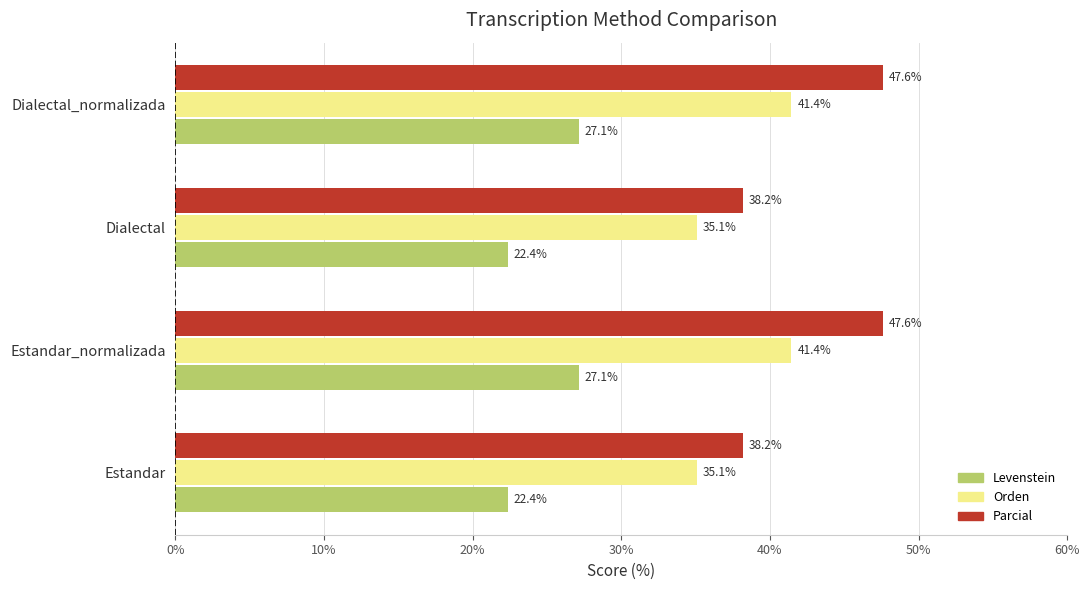

Rank the series by their average value, from lowest to highest.

Levenstein, Orden, Parcial